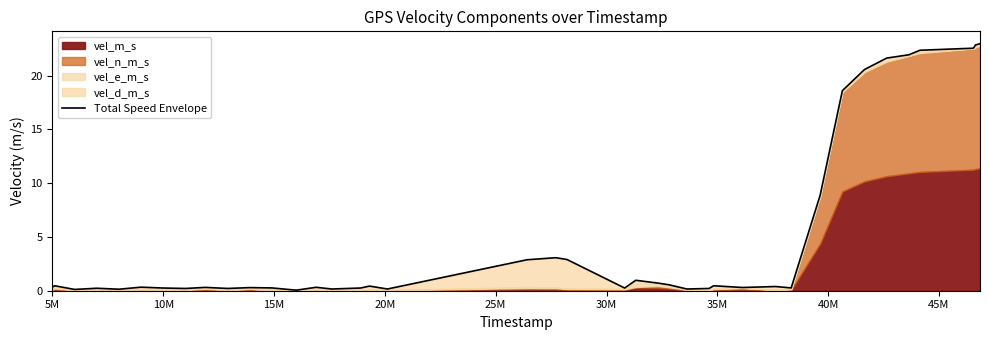

At which category does the data reach its first local peak?

5M